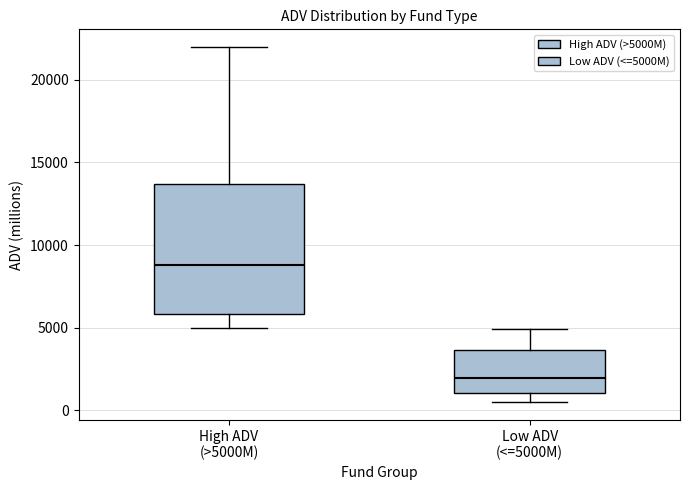

Which box is the tallest, from its lower edge to its upper edge?

High ADV (>5000M)